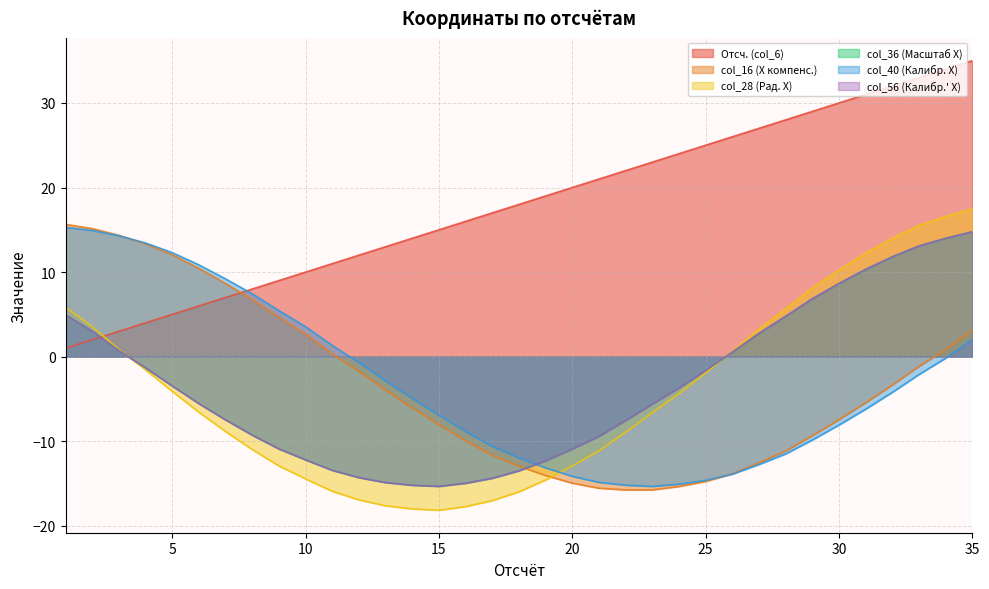

Rank the series at 9 from lowest to highest value.

col_28 (Рад. X), col_36 (Масштаб X), col_56 (Калибр.' X), col_16 (X компенс.), col_40 (Калибр. X), Отсч. (col_6)